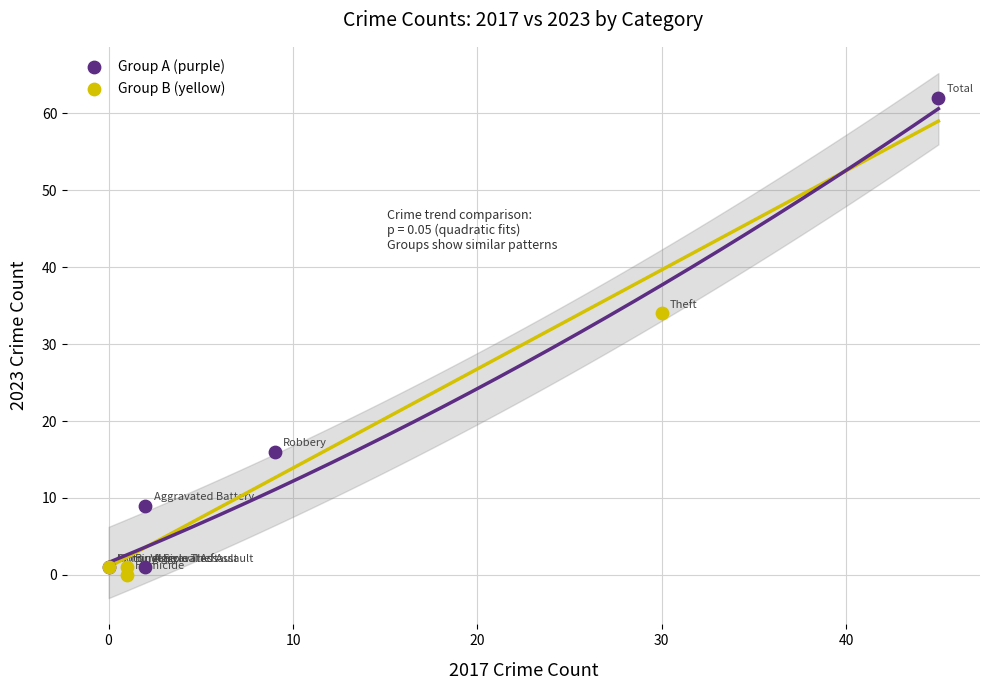

Which series contains the highest Y value?

Group A (purple)